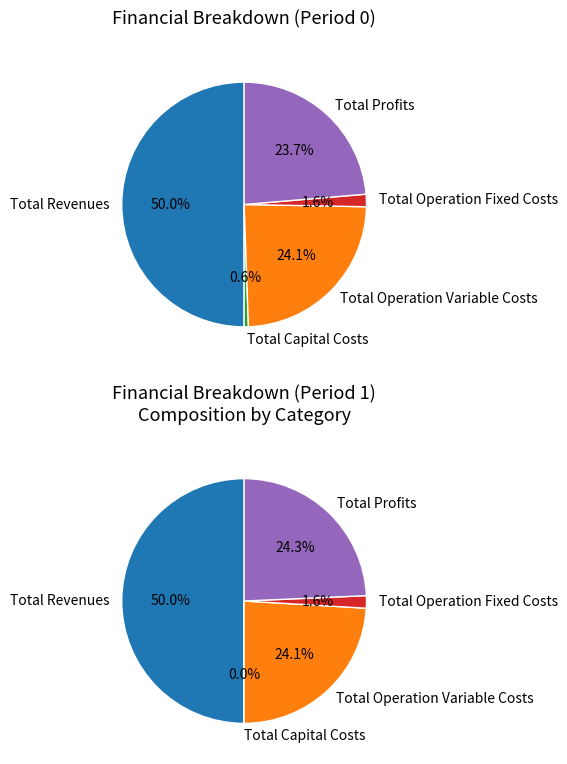

What is the largest slice in the pie chart?

Total Revenues